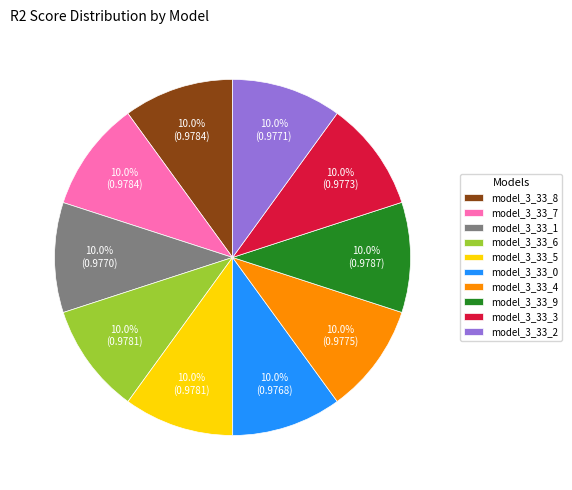

To the nearest percent, what portion does model_3_33_0 represent?

10%